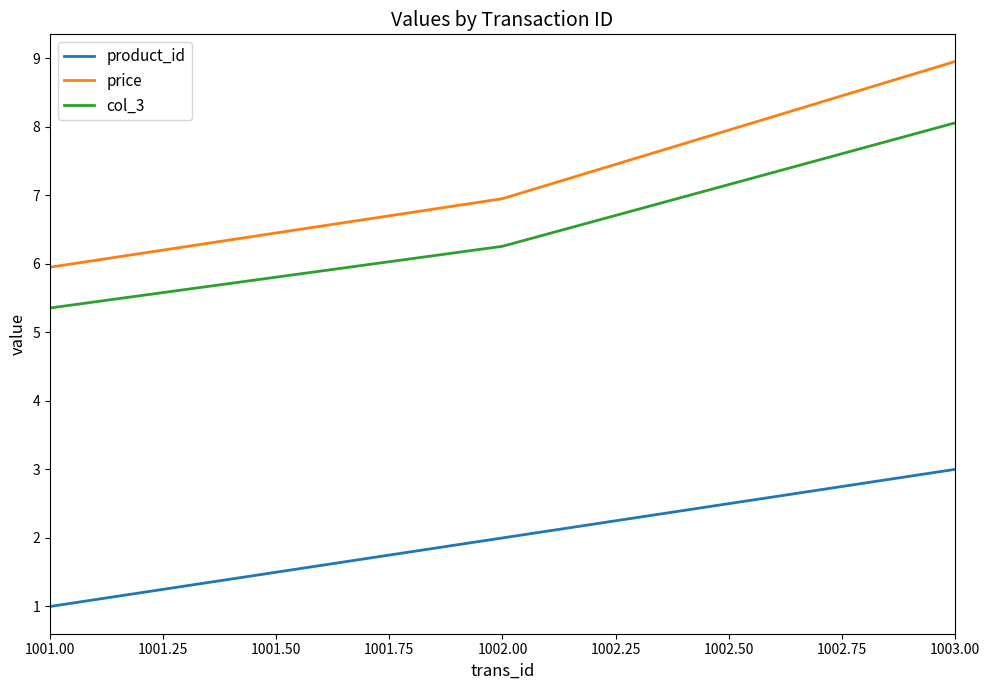

Which series has the largest total across all categories?

price